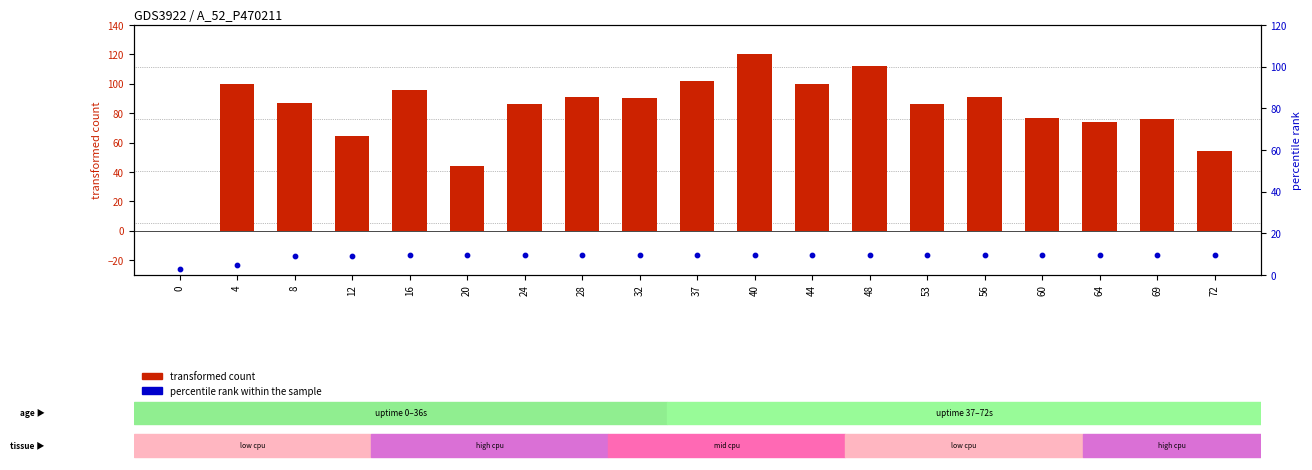

Which series contains the highest Y value?

transformed count